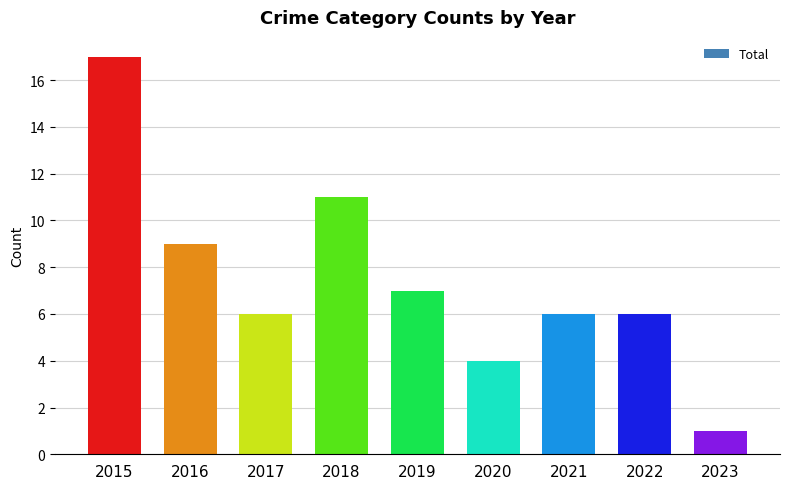

What is the sum of all values?

67